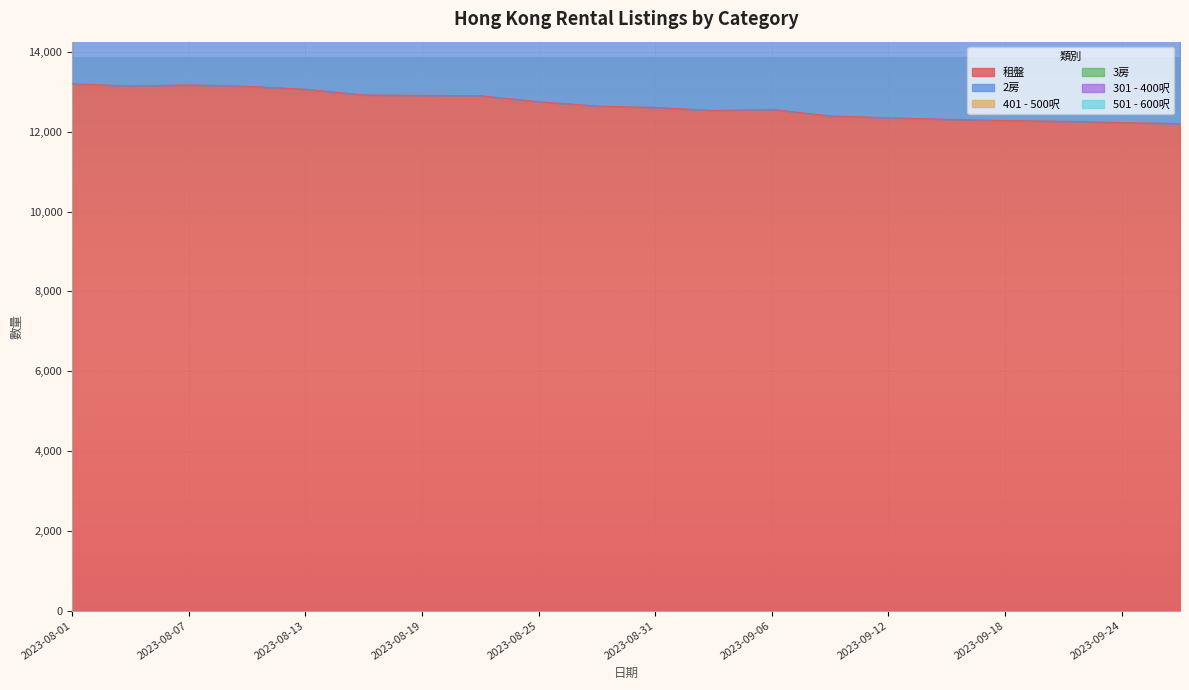

What is the difference between the highest and lowest values at 2023-09-03?

16452